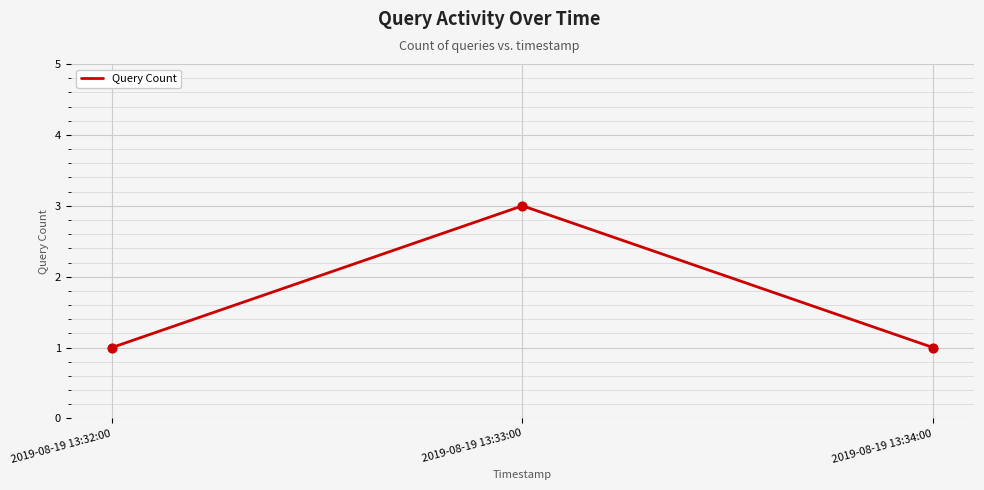

What is the change in value from 2019-08-19 13:32:00 to 2019-08-19 13:33:00?

+2